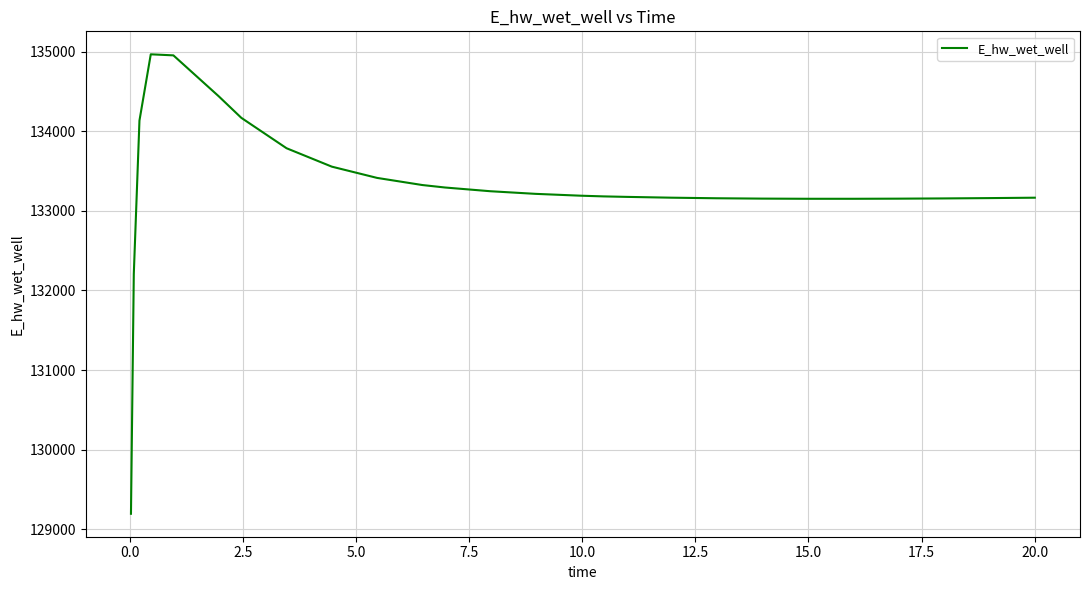

What is the minimum value shown in the chart?

129195.9